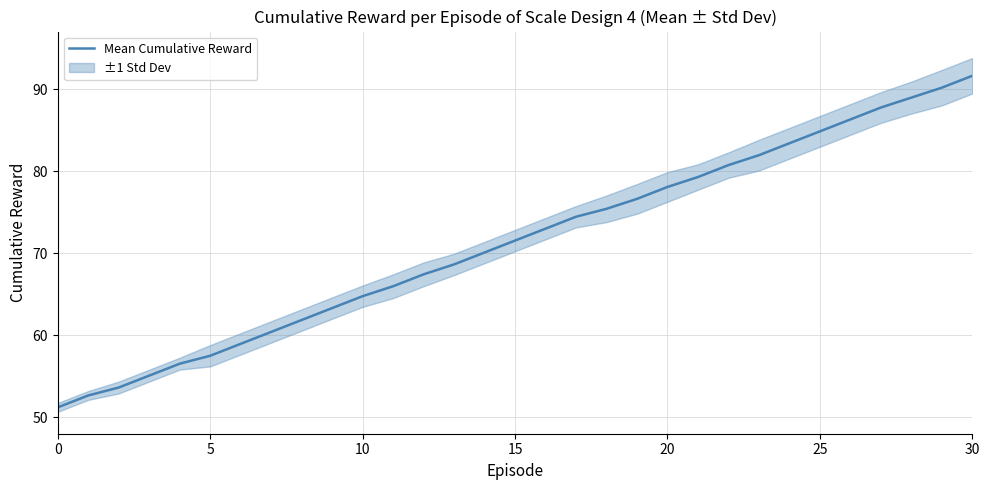

At which label does Mean Cumulative Reward reach its peak?

30